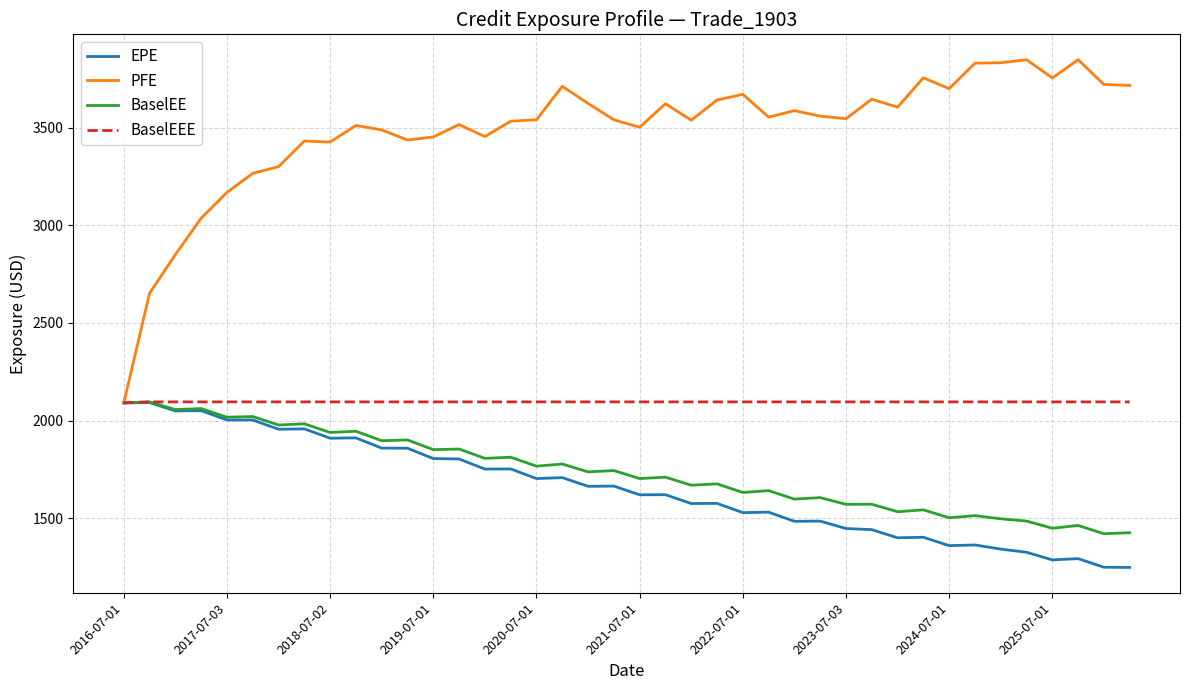

Which series has the largest range (max minus min)?

PFE